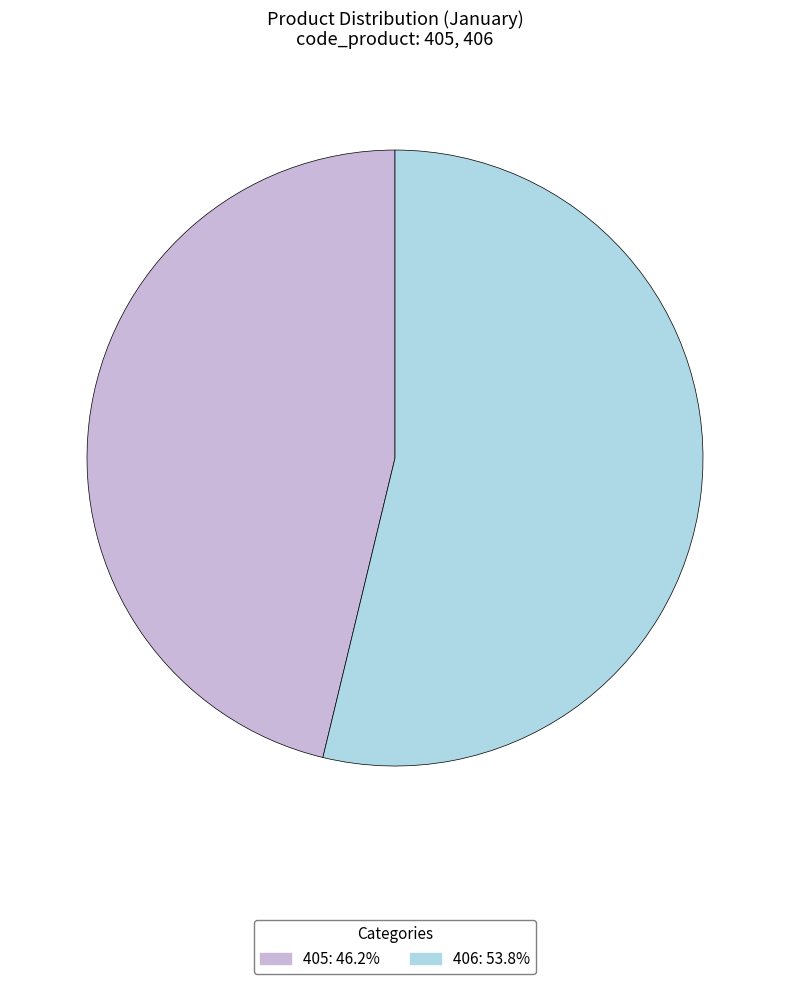

Which category has the smallest portion of the pie?

405